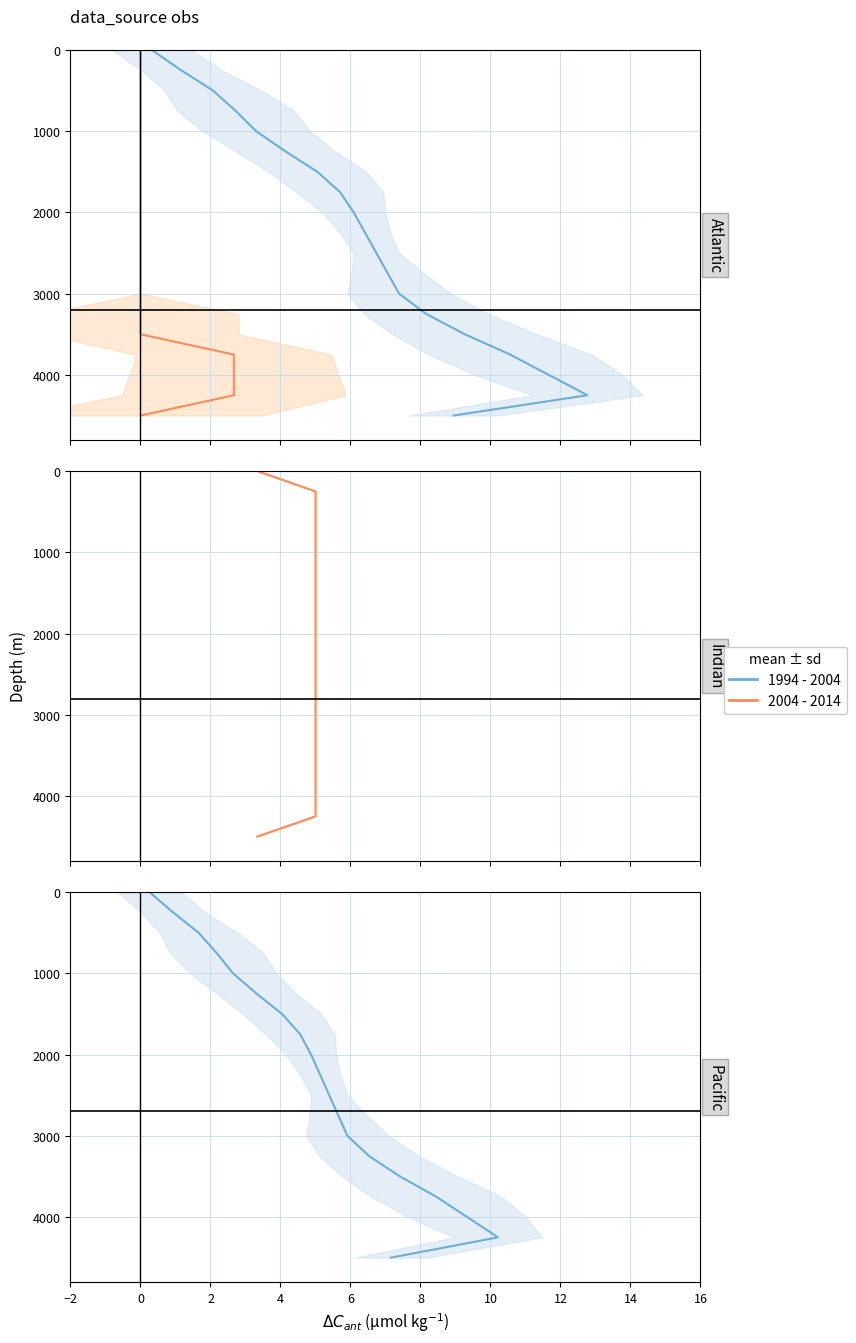

True or false: 2004 - 2014 and 1994 - 2004 intersect in this chart.

False